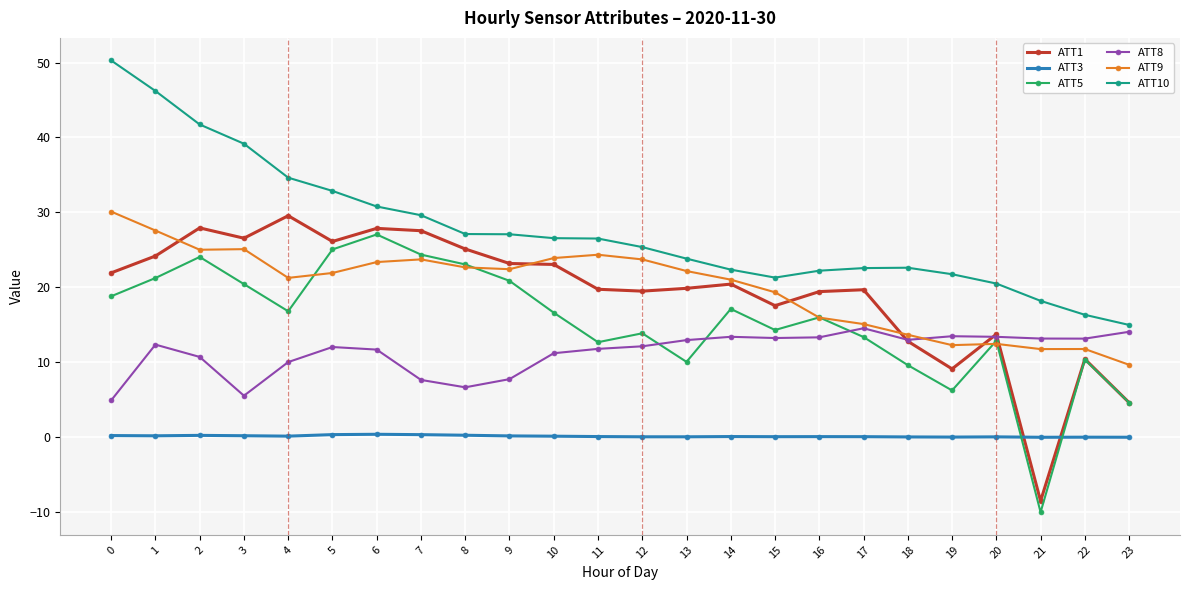

Which series has the largest total across all categories?

ATT10